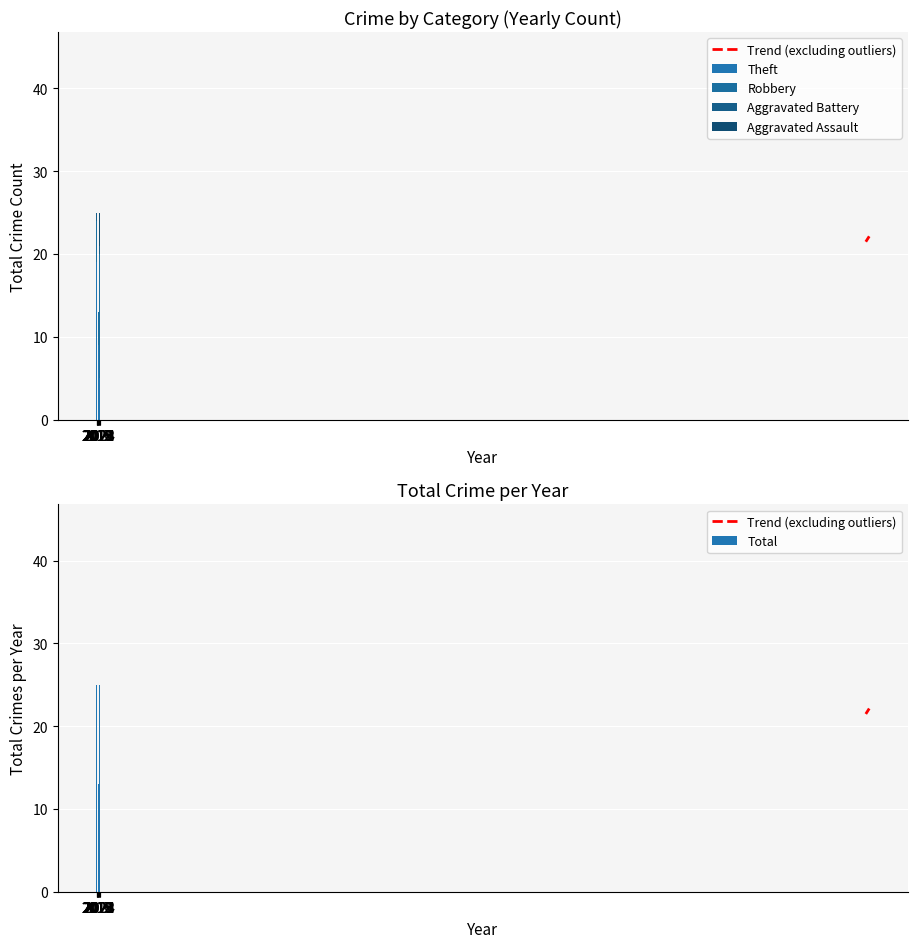

How many bars are there in total?

50